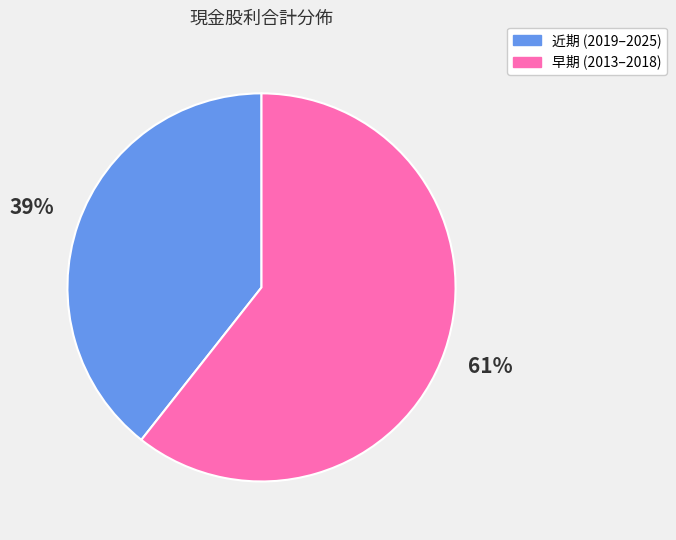

Is there any slice that represents more than half of the pie?

Yes